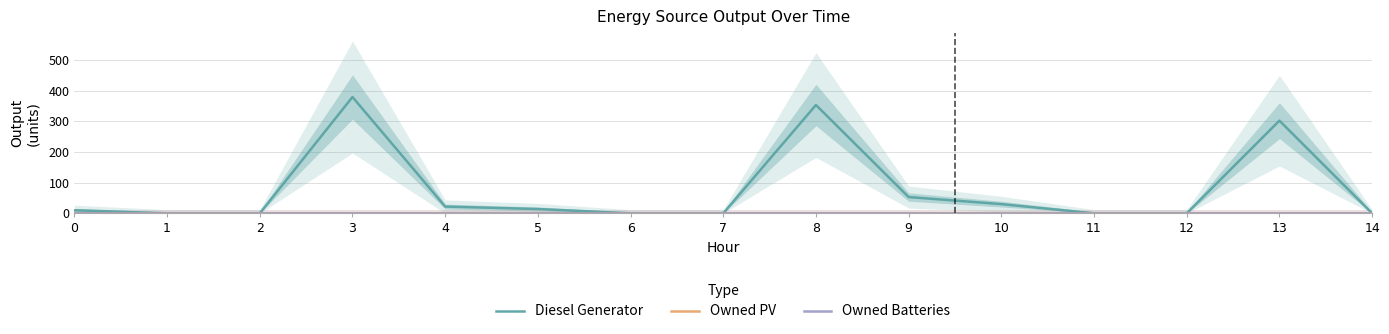

True or false: Owned PV and Owned Batteries intersect in this chart.

False